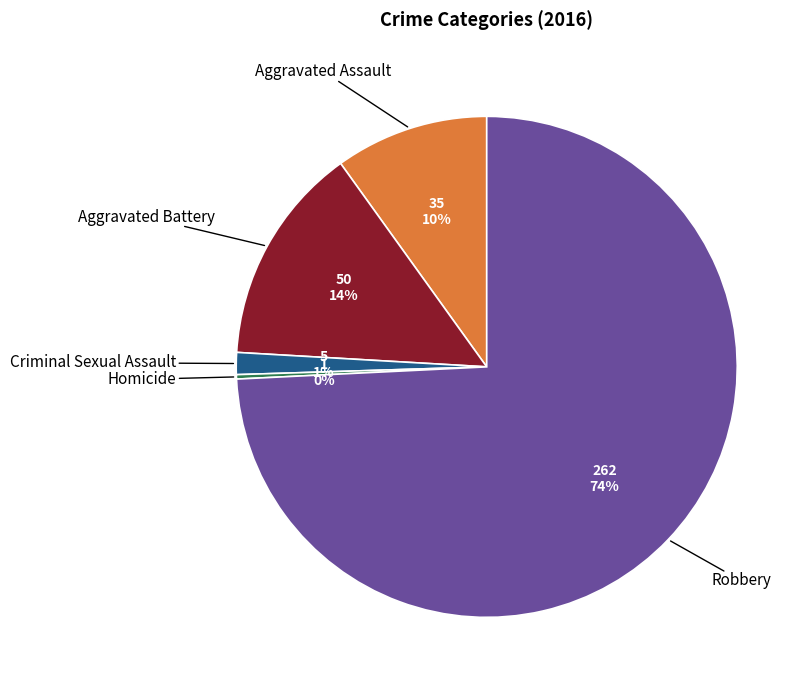

How many segments does this pie chart have?

5